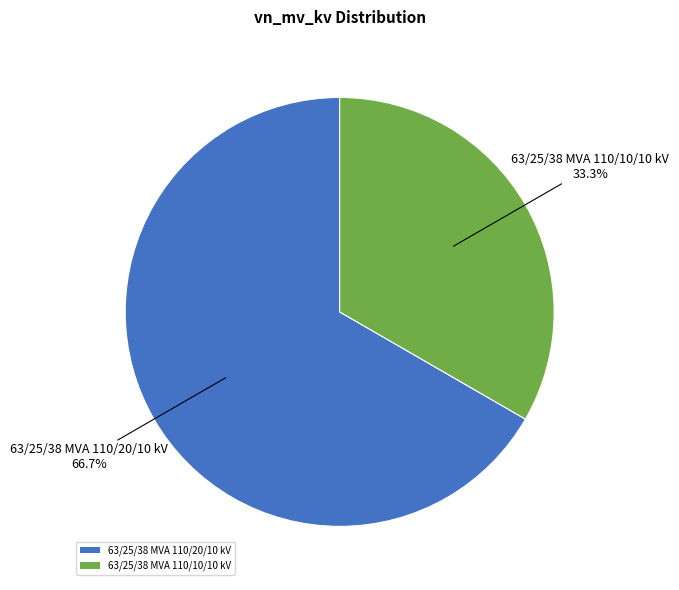

True or false: 63/25/38 MVA 110/10/10 kV accounts for 33% of the total.

True